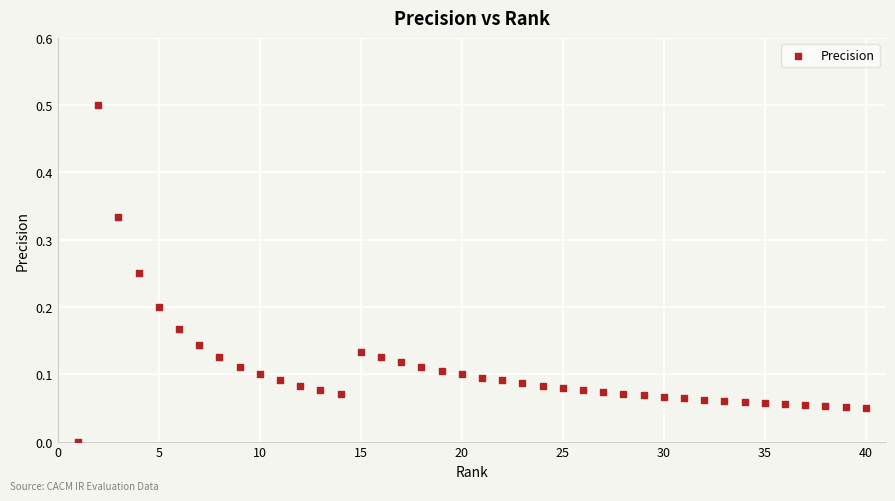

What is the range of Y values (max minus min)?

0.5